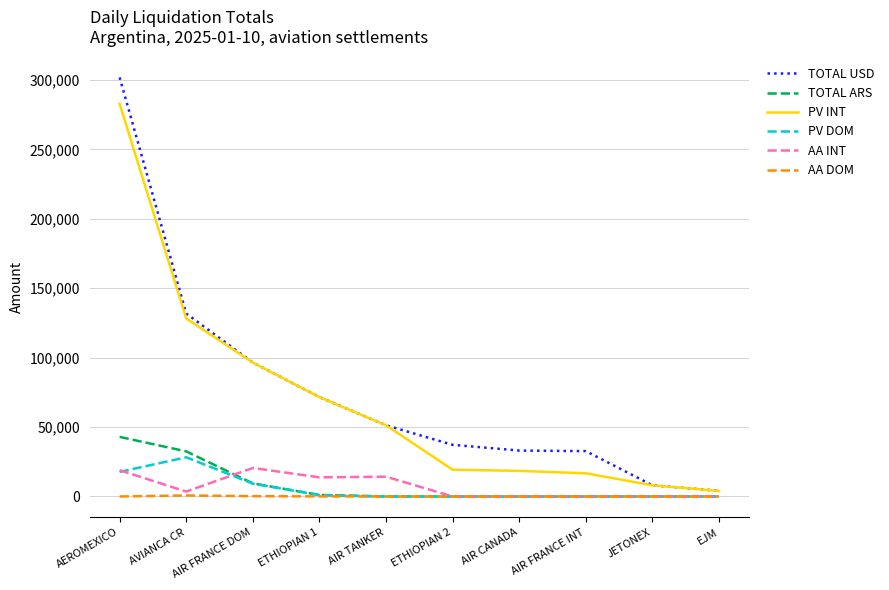

Which series has the largest range (max minus min)?

TOTAL USD